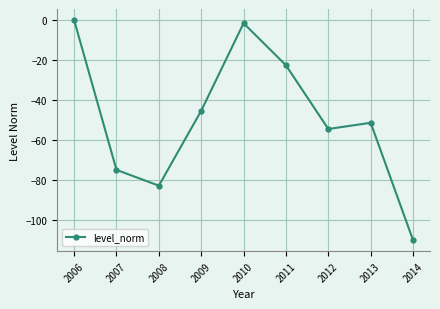

Reading left to right, transcribe all the data shown in this chart.

0.0	-74.8	-82.7	-45.3	-1.6	-22.6	-54.4	-51.3	-109.9